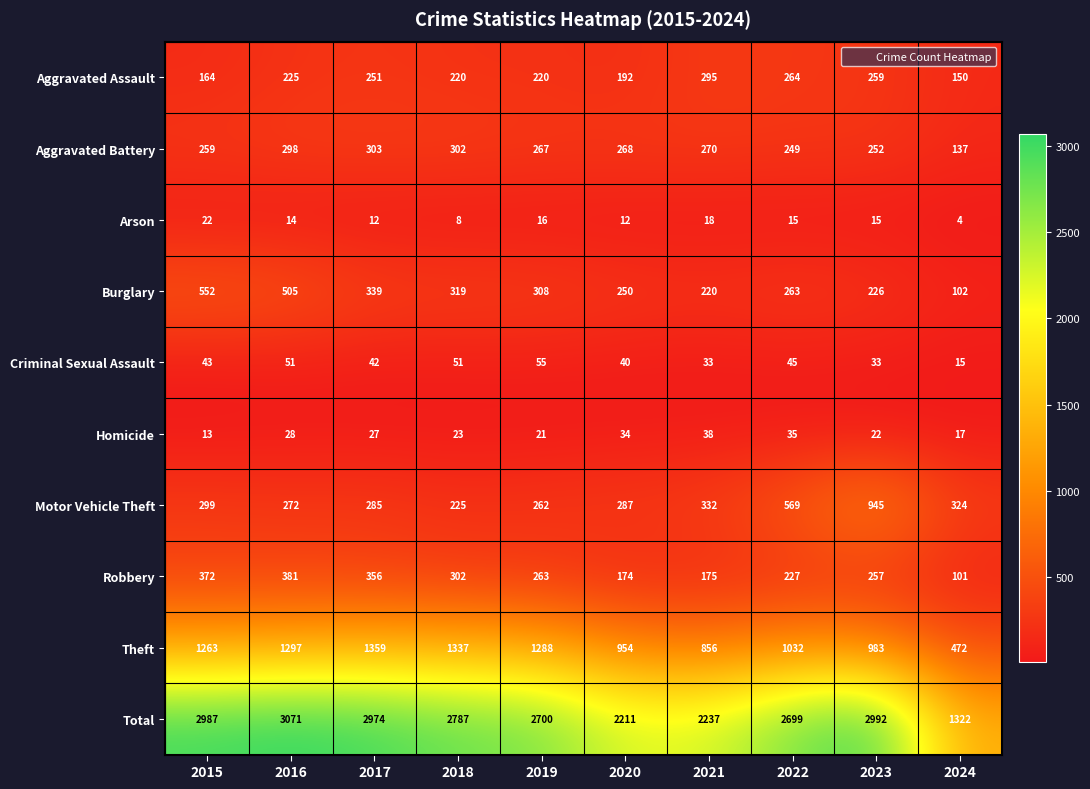

Is the value of Criminal Sexual Assault at 2022 greater than the value of Motor Vehicle Theft at 2020?

No